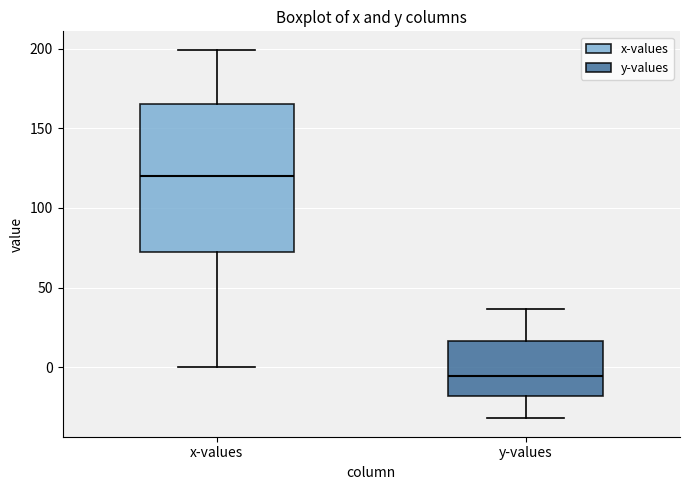

Reading left to right, transcribe this box plot: for each box, give where its median line is, the range the box spans, and where its two whiskers end, as read against the y-axis. The values are not printed on the chart, so give them approximately, as read against the axis.

x-values: median 120, box 70 to 165, whiskers 0 to 200
y-values: median -5, box -20 to 15, whiskers -30 to 35